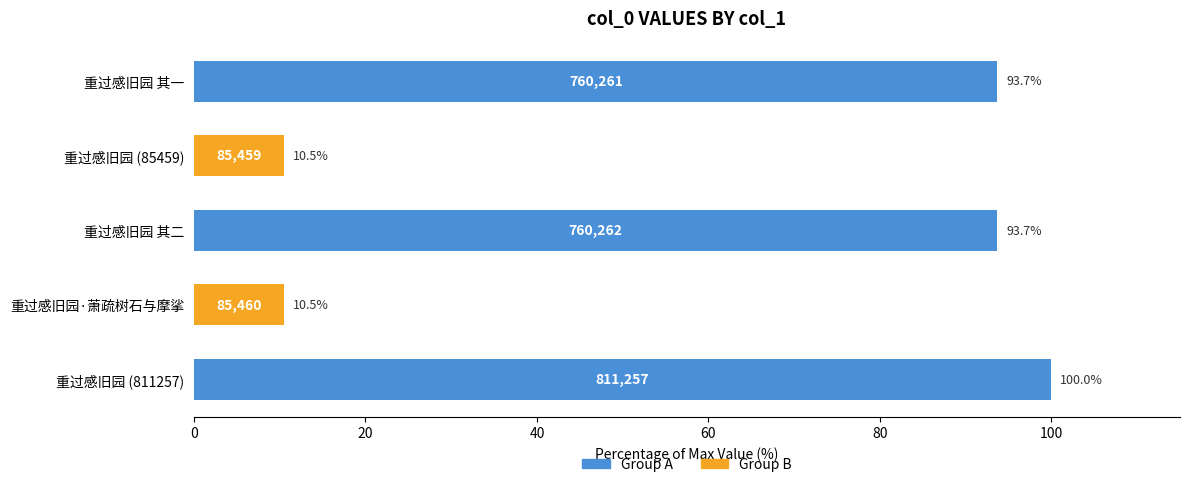

Which label corresponds to the largest value in the chart?

重过感旧园 (811257)